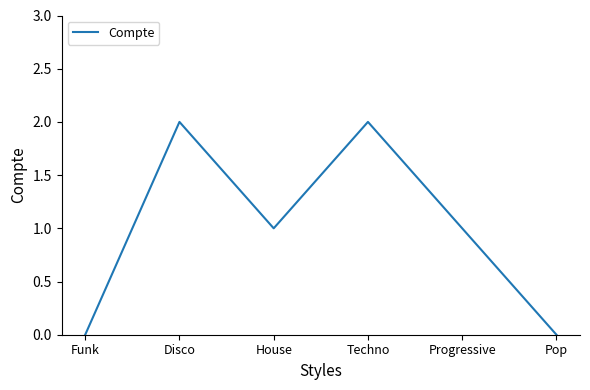

True or false: the data shows 0 at House.

False